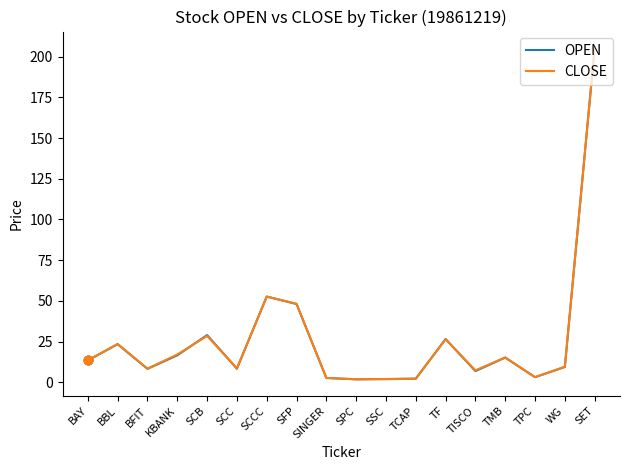

Is the value of OPEN at TISCO greater than the value of CLOSE at BBL?

No